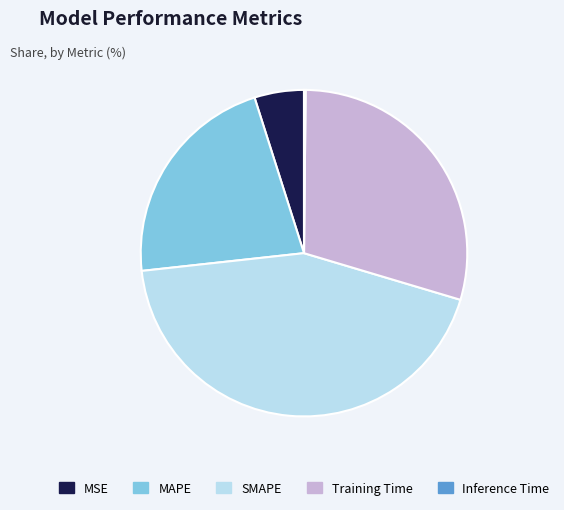

Which slice is the largest?

SMAPE